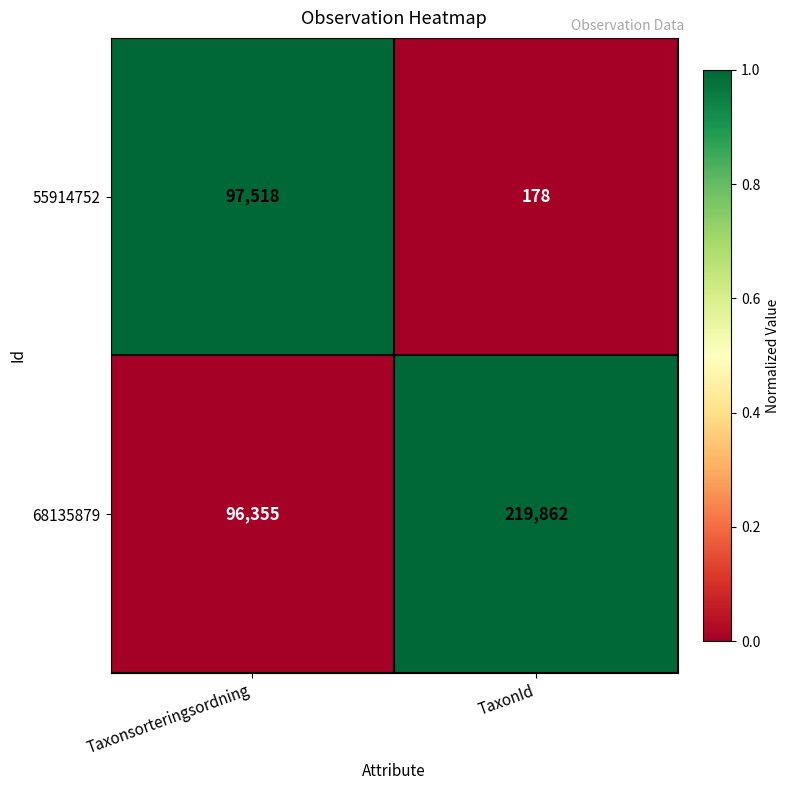

True or false: 55914752 has a value of 178 at TaxonId.

True